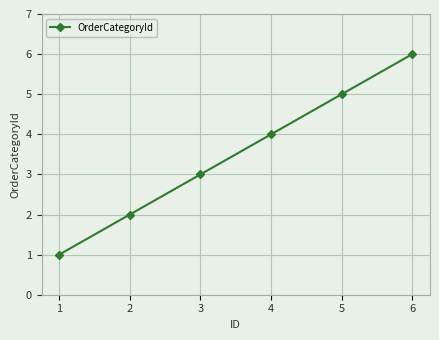

What is the difference between the maximum and minimum values?

5